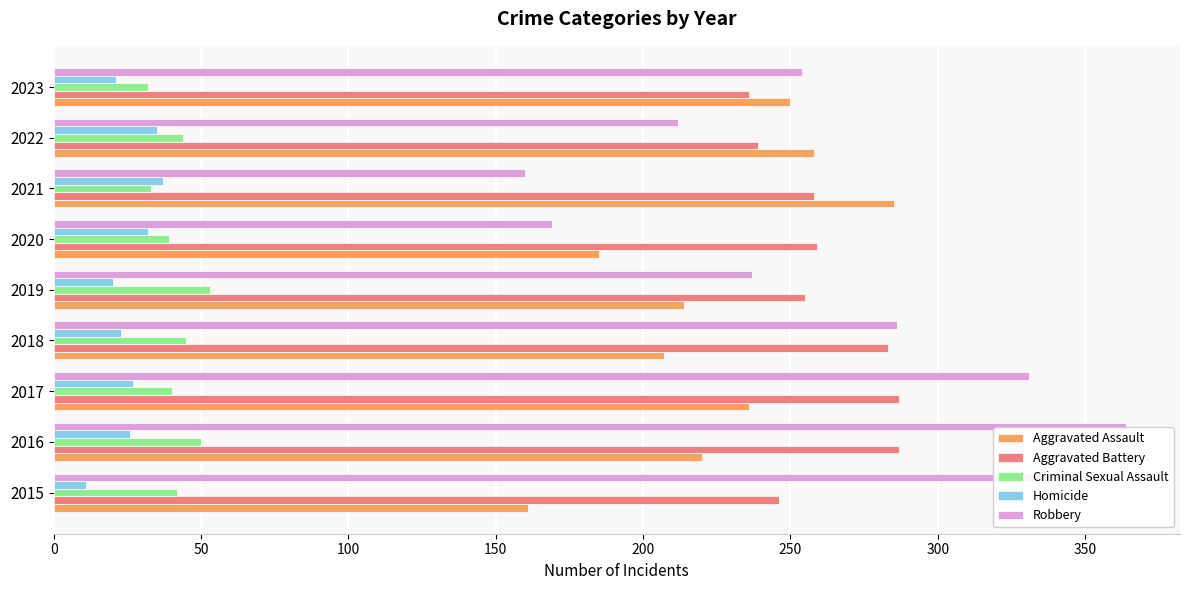

What is the sum of the Aggravated Battery values at 2021 and 2017?

545